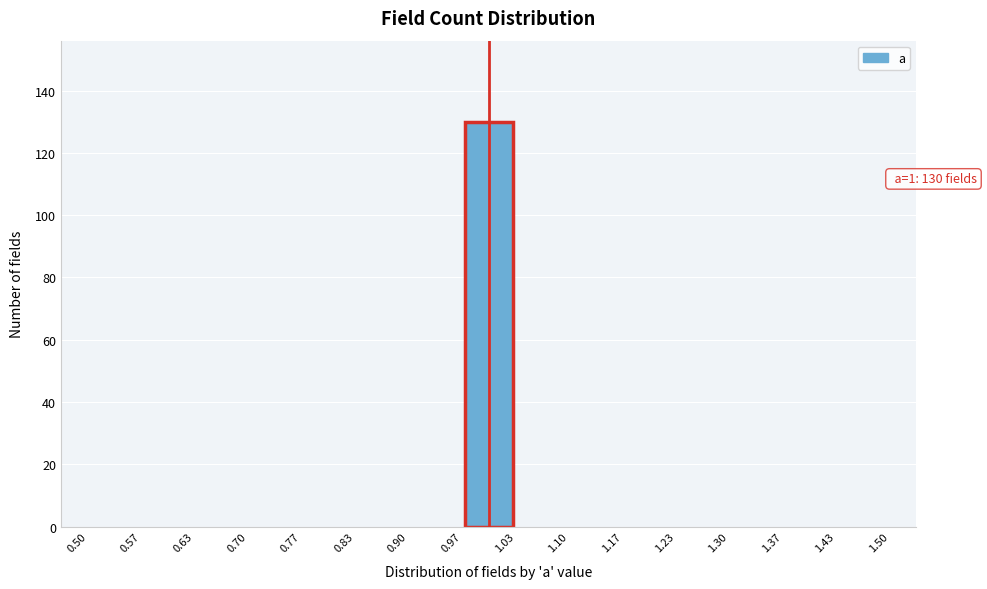

Which range on the x-axis has the tallest bar?

0.97 to 1.03